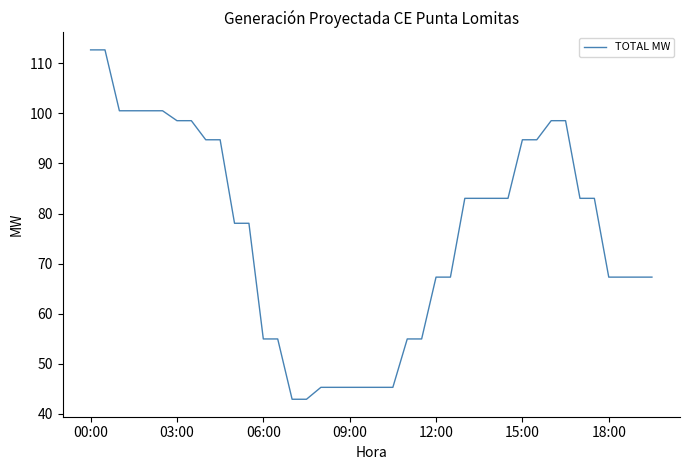

What is the greatest value displayed?

112.7